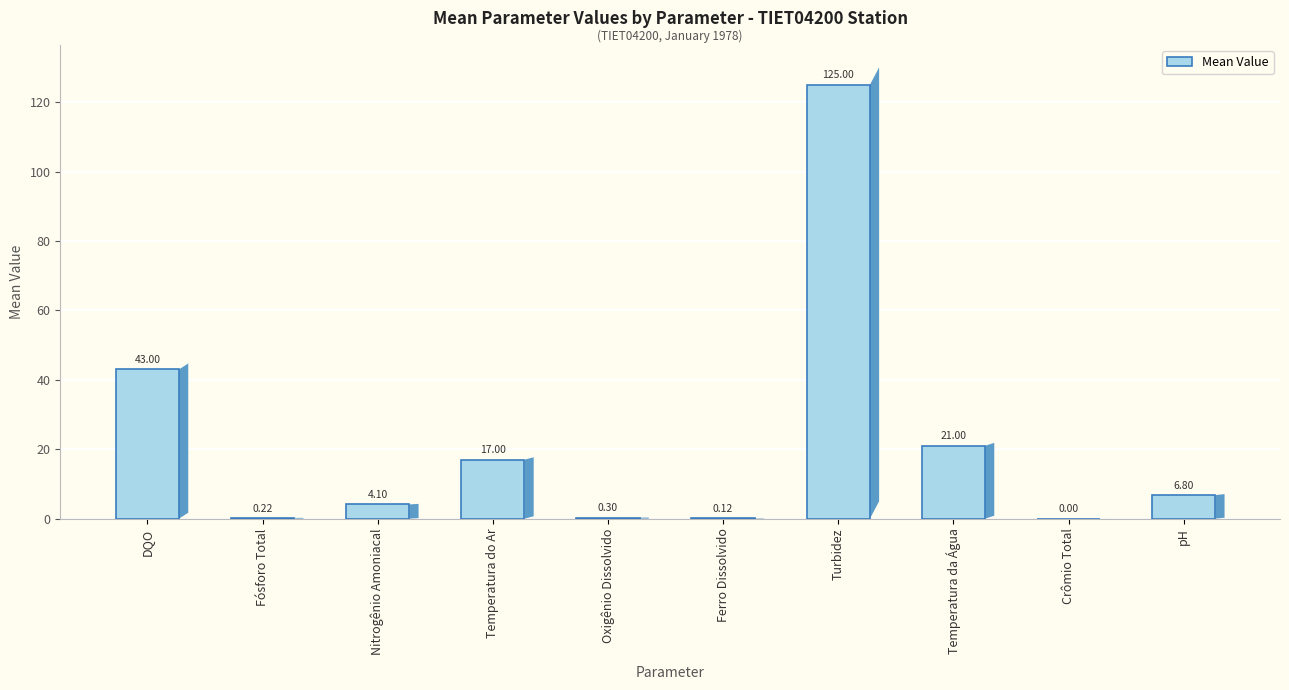

Which label corresponds to the largest value in the chart?

Turbidez